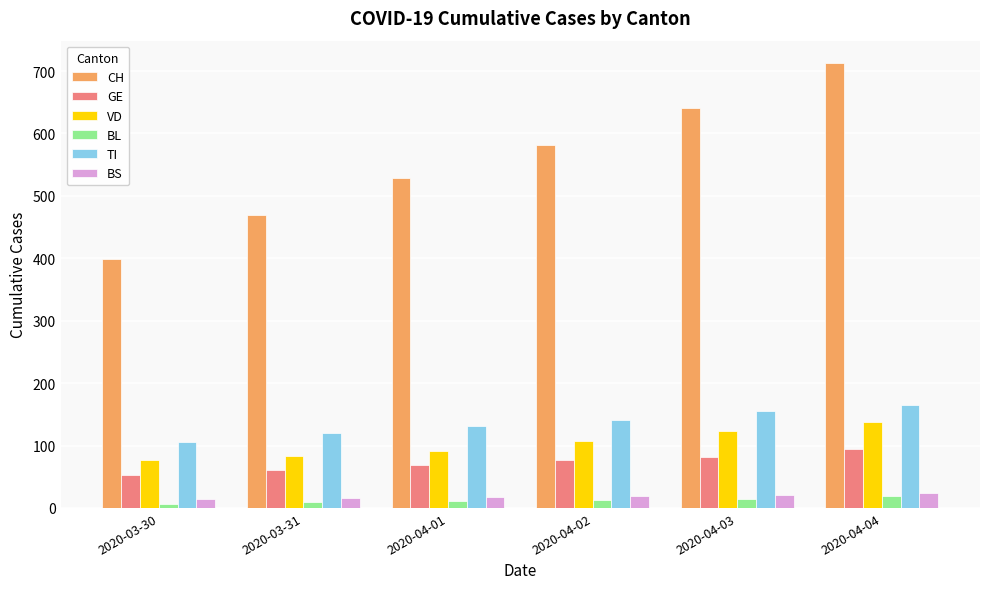

The VD series shows 248 at 2020-04-04. True or false?

False